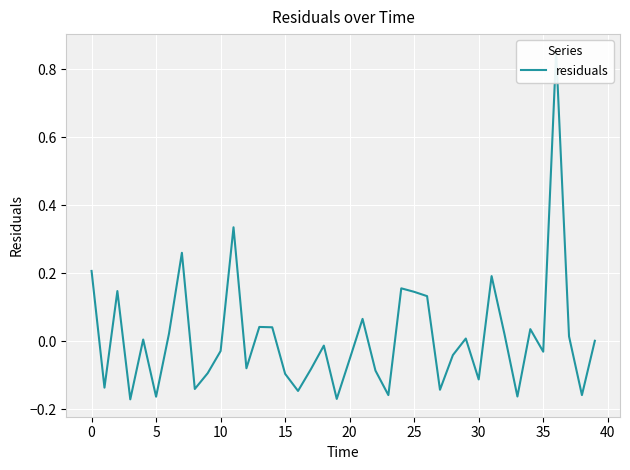

What is the difference between the maximum and minimum values?

1.0